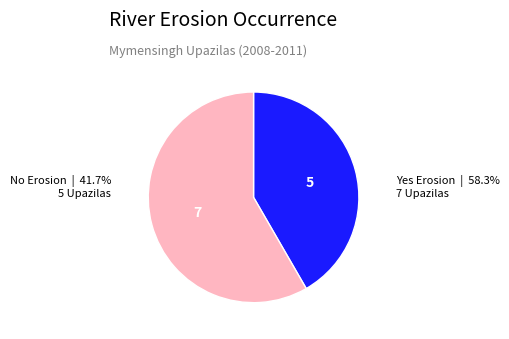

True or false: Yes Erosion accounts for 58% of the total.

True